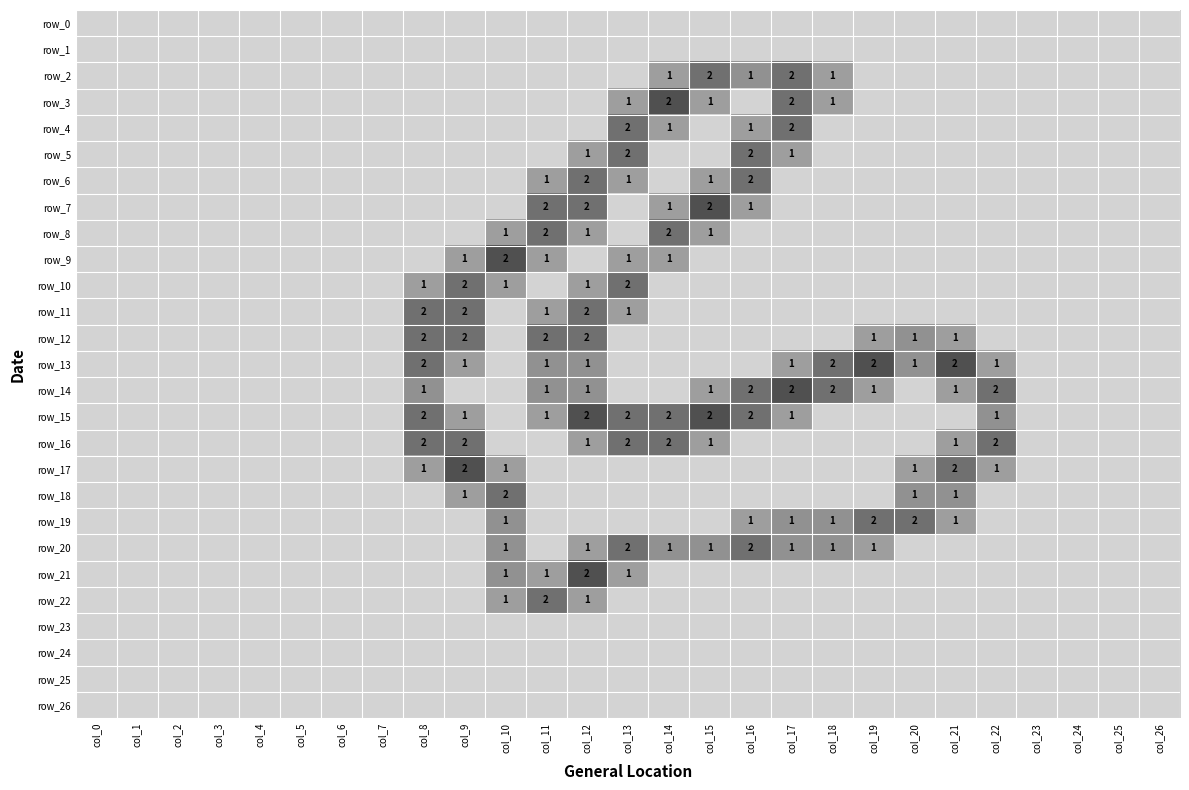

List the labels in order of row_1 value, smallest first.

col_0, col_1, col_2, col_3, col_4, col_5, col_6, col_7, col_8, col_9, col_10, col_11, col_12, col_13, col_14, col_15, col_16, col_17, col_18, col_19, col_20, col_21, col_22, col_23, col_24, col_25, col_26